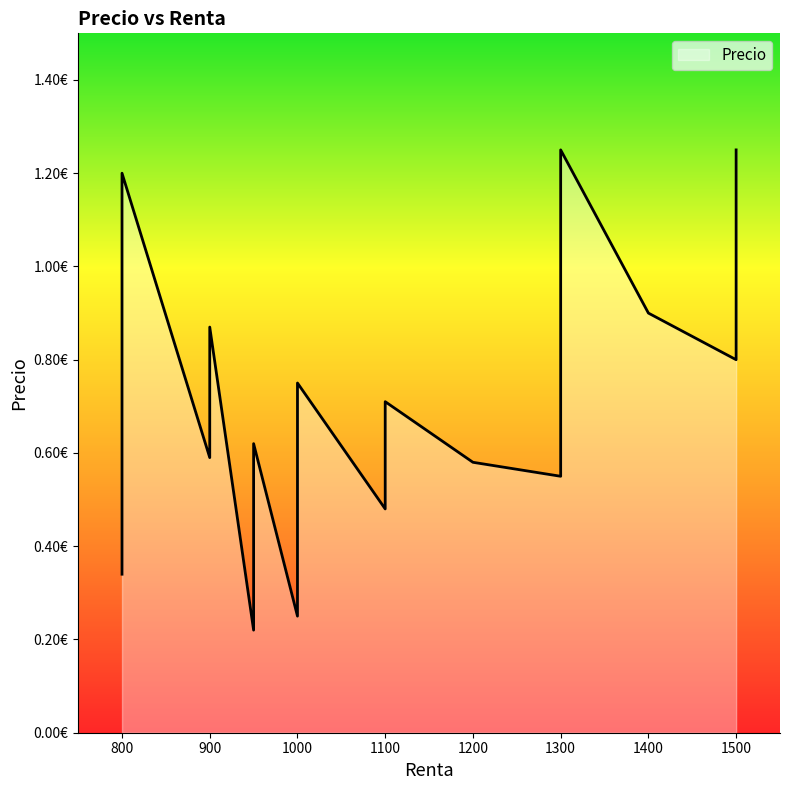

The chart shows a value of 0.4 at 1300. True or false?

False